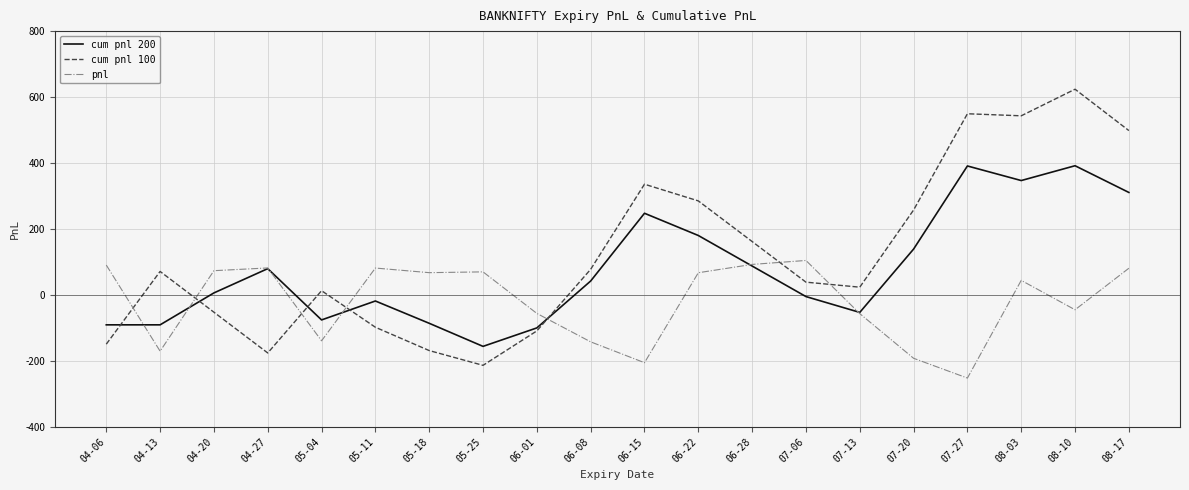

What is the difference between the maximum and minimum values in the pnl series?

356.6